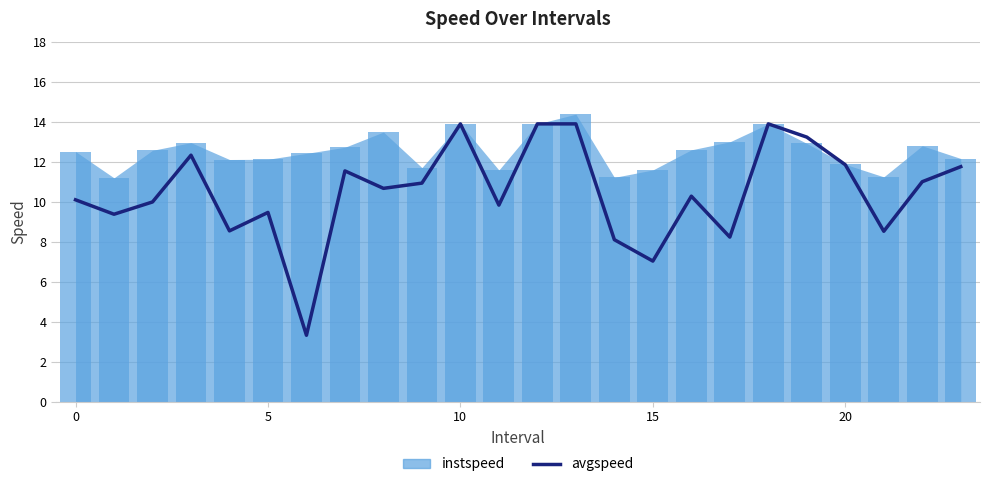

The value at 20 is 11.8. True or false?

True